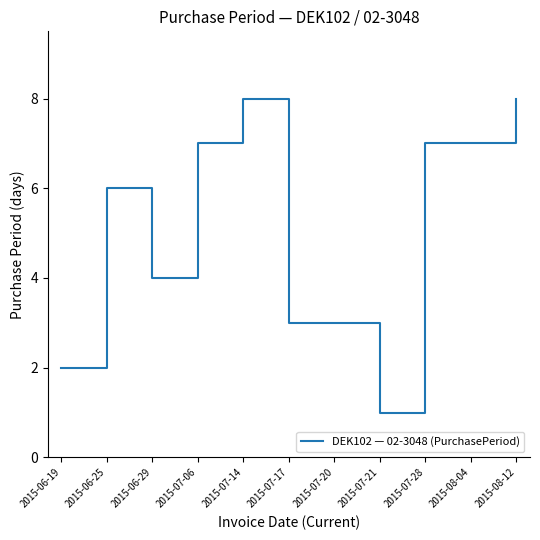

Does the chart display data point markers on the line(s)?

No